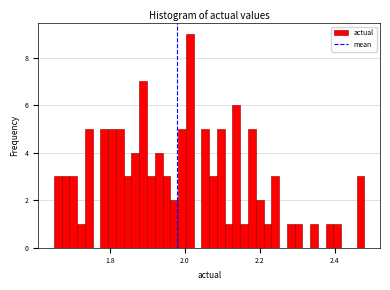

Around what value on the x-axis is the tallest bar? Give the approximate position of its centre, as read against the axis.

2.02